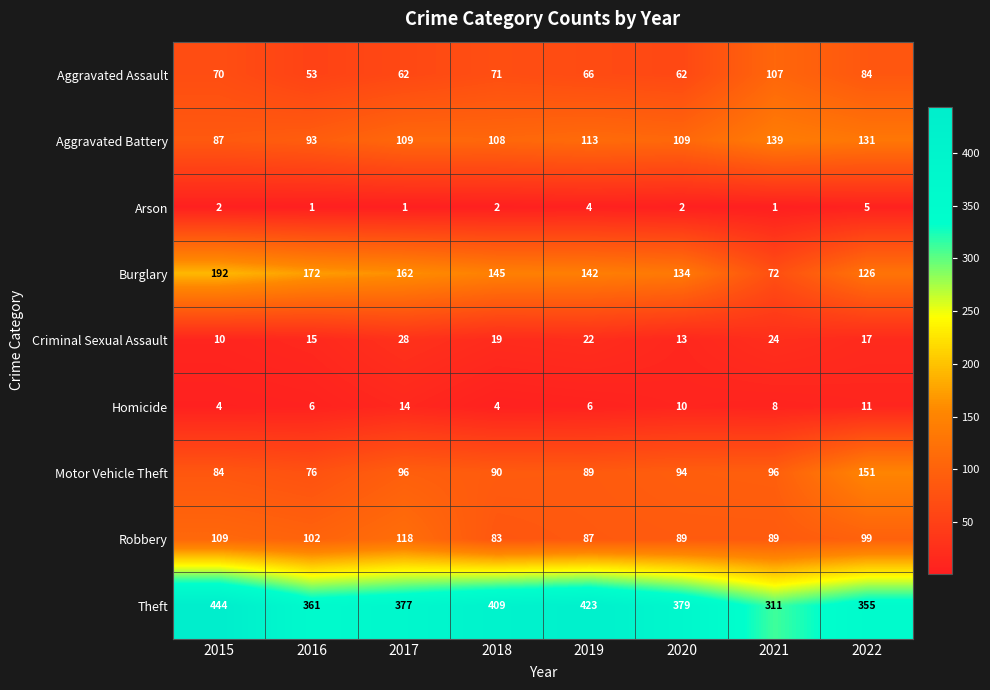

What is the minimum value for Motor Vehicle Theft?

76